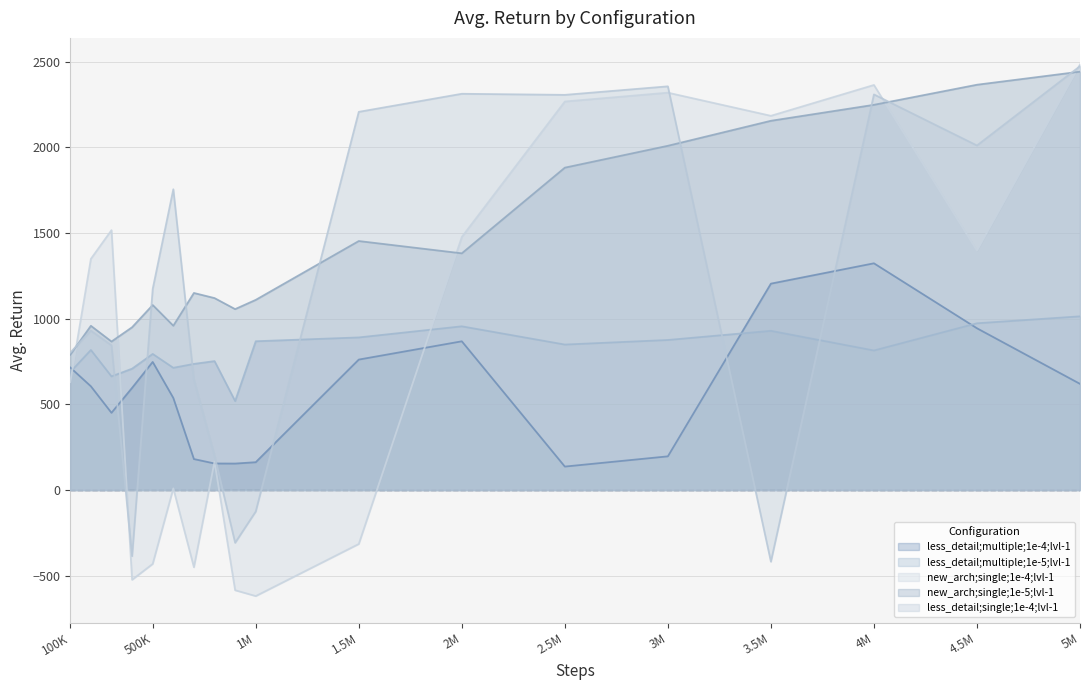

After their last crossing, which series has the higher values: less_detail;multiple;1e-4;lvl-1 or new_arch;single;1e-4;lvl-1?

new_arch;single;1e-4;lvl-1